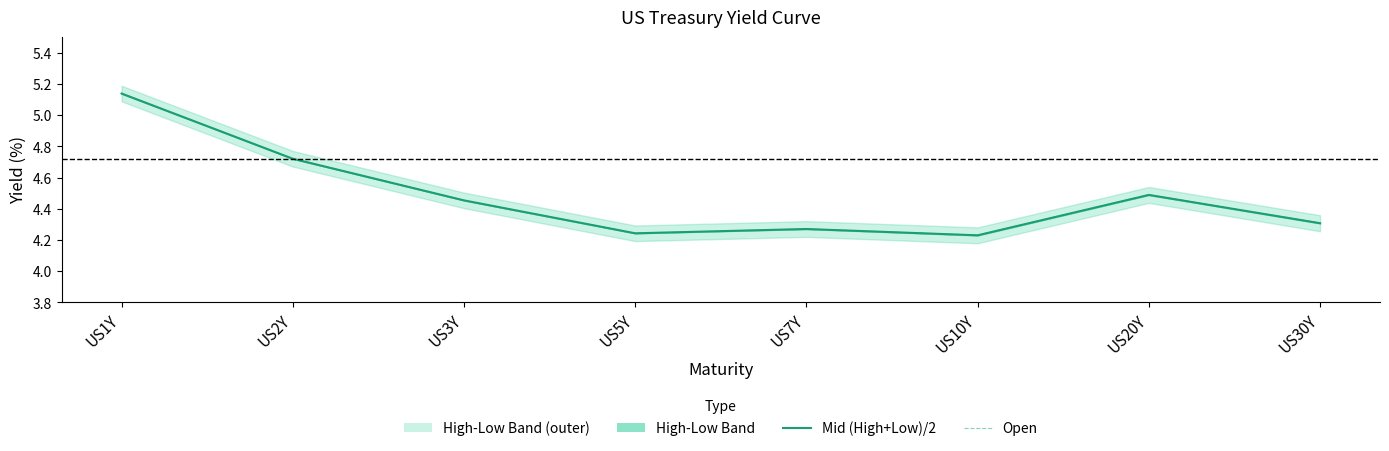

What is the label of the 8th point from the left?

US30Y